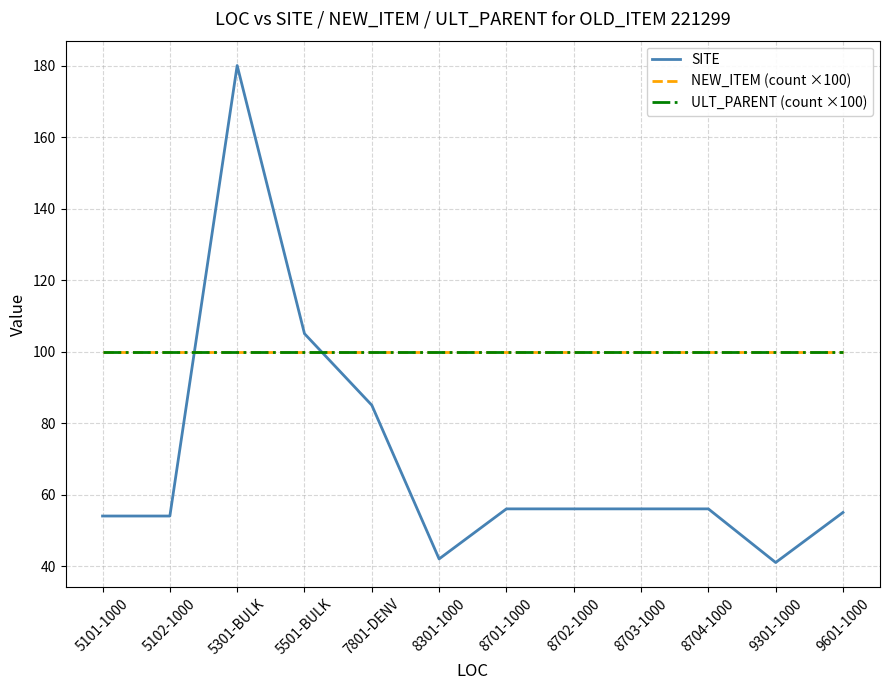

Reading right to left, what are all the values shown in this chart?

SITE: 9601-1000=55	9301-1000=41	8704-1000=56	8703-1000=56	8702-1000=56	8701-1000=56	8301-1000=42	7801-DENV=85	5501-BULK=105	5301-BULK=180	5102-1000=54	5101-1000=54
NEW_ITEM (count ×100): 9601-1000=100	9301-1000=100	8704-1000=100	8703-1000=100	8702-1000=100	8701-1000=100	8301-1000=100	7801-DENV=100	5501-BULK=100	5301-BULK=100	5102-1000=100	5101-1000=100
ULT_PARENT (count ×100): 9601-1000=100	9301-1000=100	8704-1000=100	8703-1000=100	8702-1000=100	8701-1000=100	8301-1000=100	7801-DENV=100	5501-BULK=100	5301-BULK=100	5102-1000=100	5101-1000=100